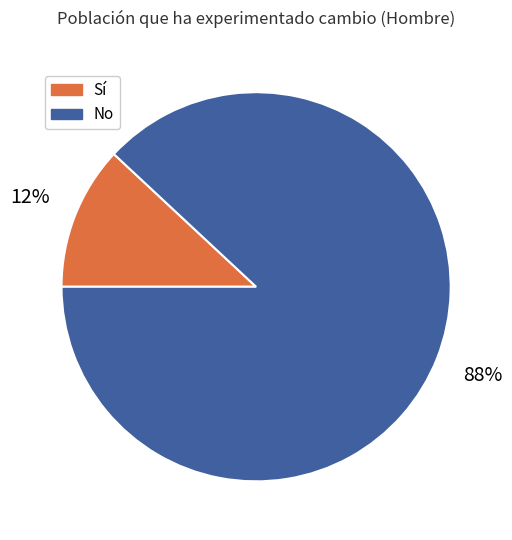

Between Sí and No, which is larger?

No